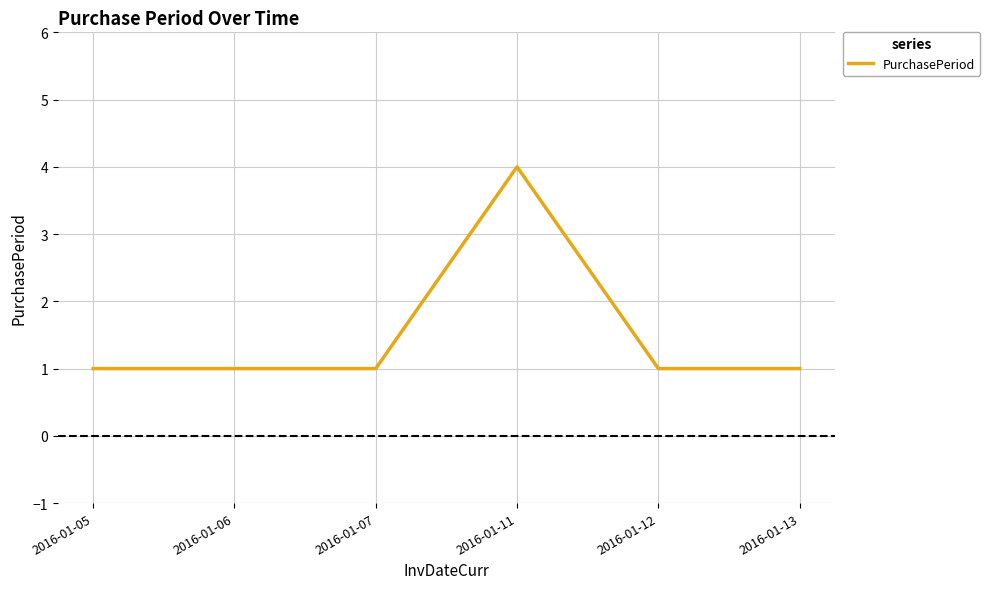

What is the sum of all values?

9